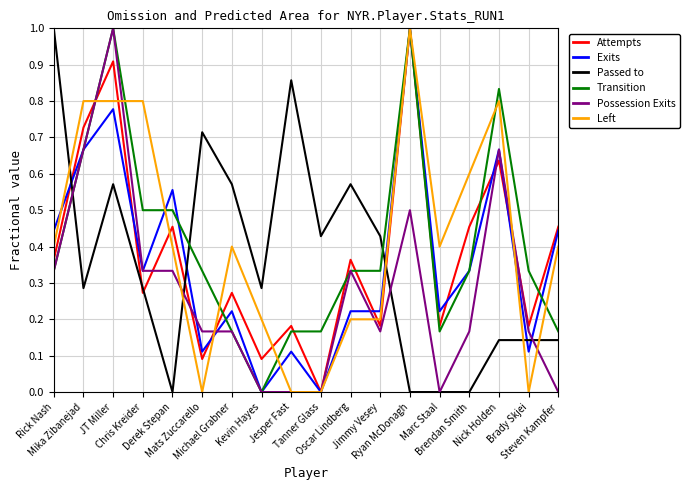

What is the highest value of the Passed to series?

1.0